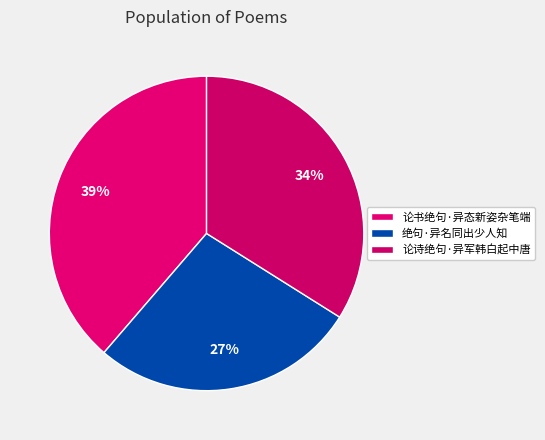

Is 论书绝句·异态新姿杂笔端 the majority of the pie?

No